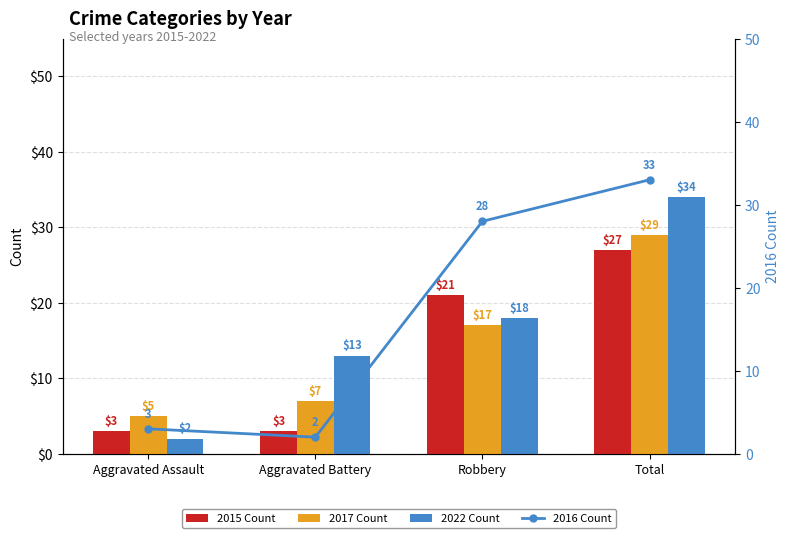

How many groups of bars are there?

4